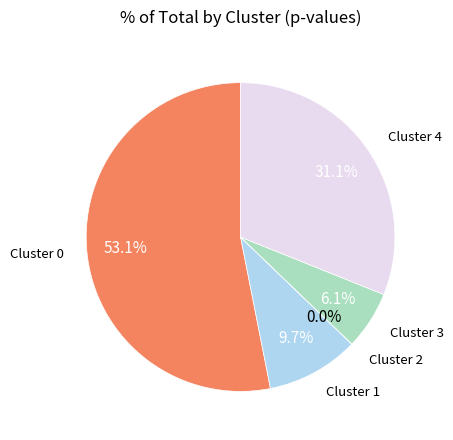

Does any single category account for the majority?

Yes